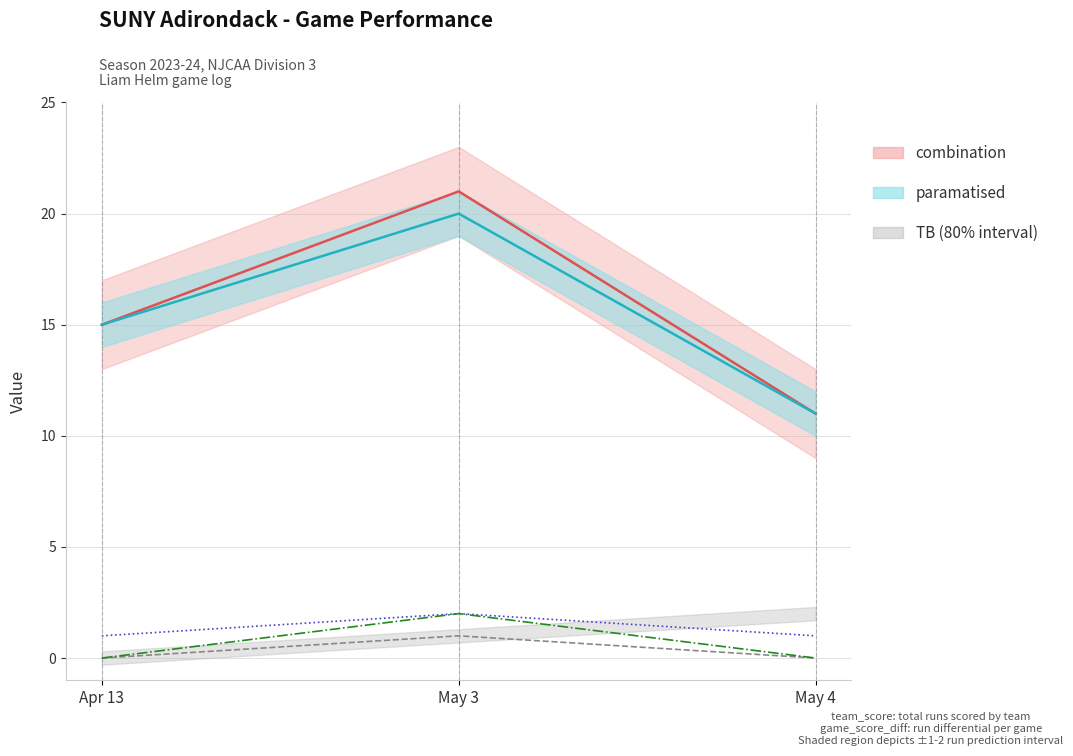

Does the chart have visible grid lines?

Yes